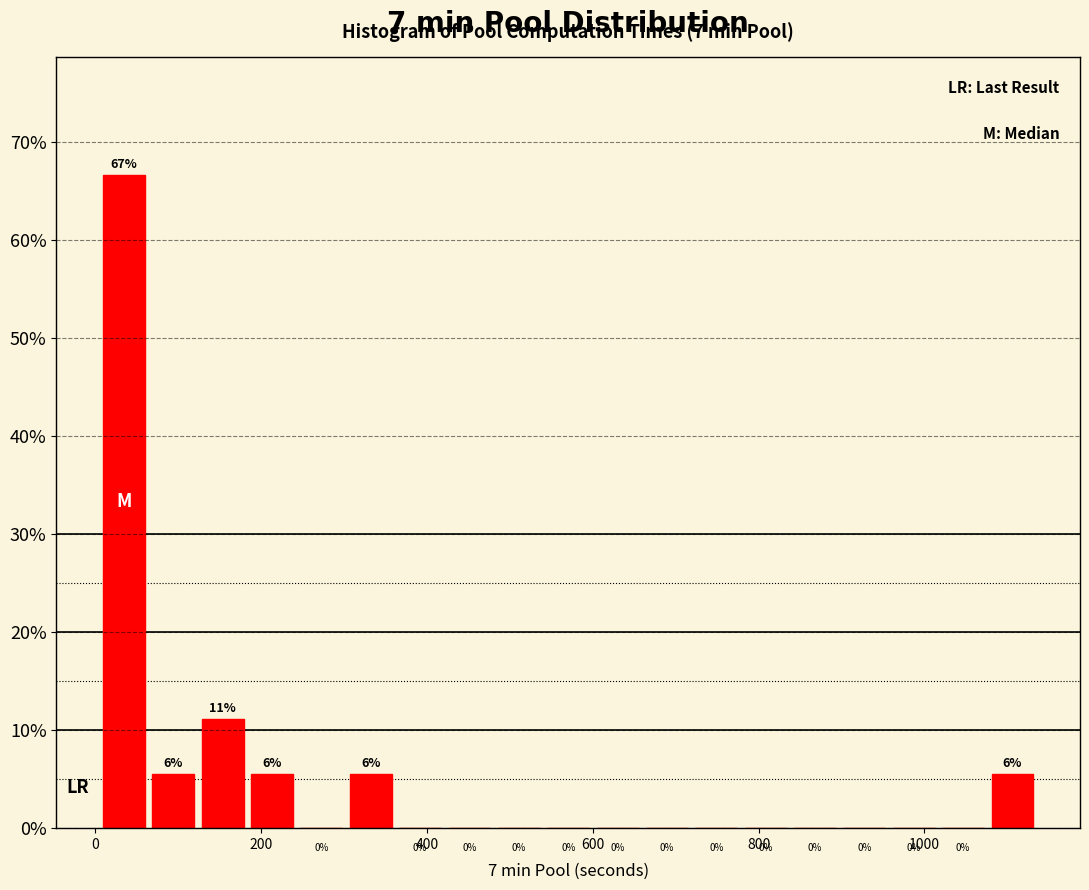

Around what value on the x-axis is the tallest bar? Give the approximate position of its centre, as read against the axis.

40